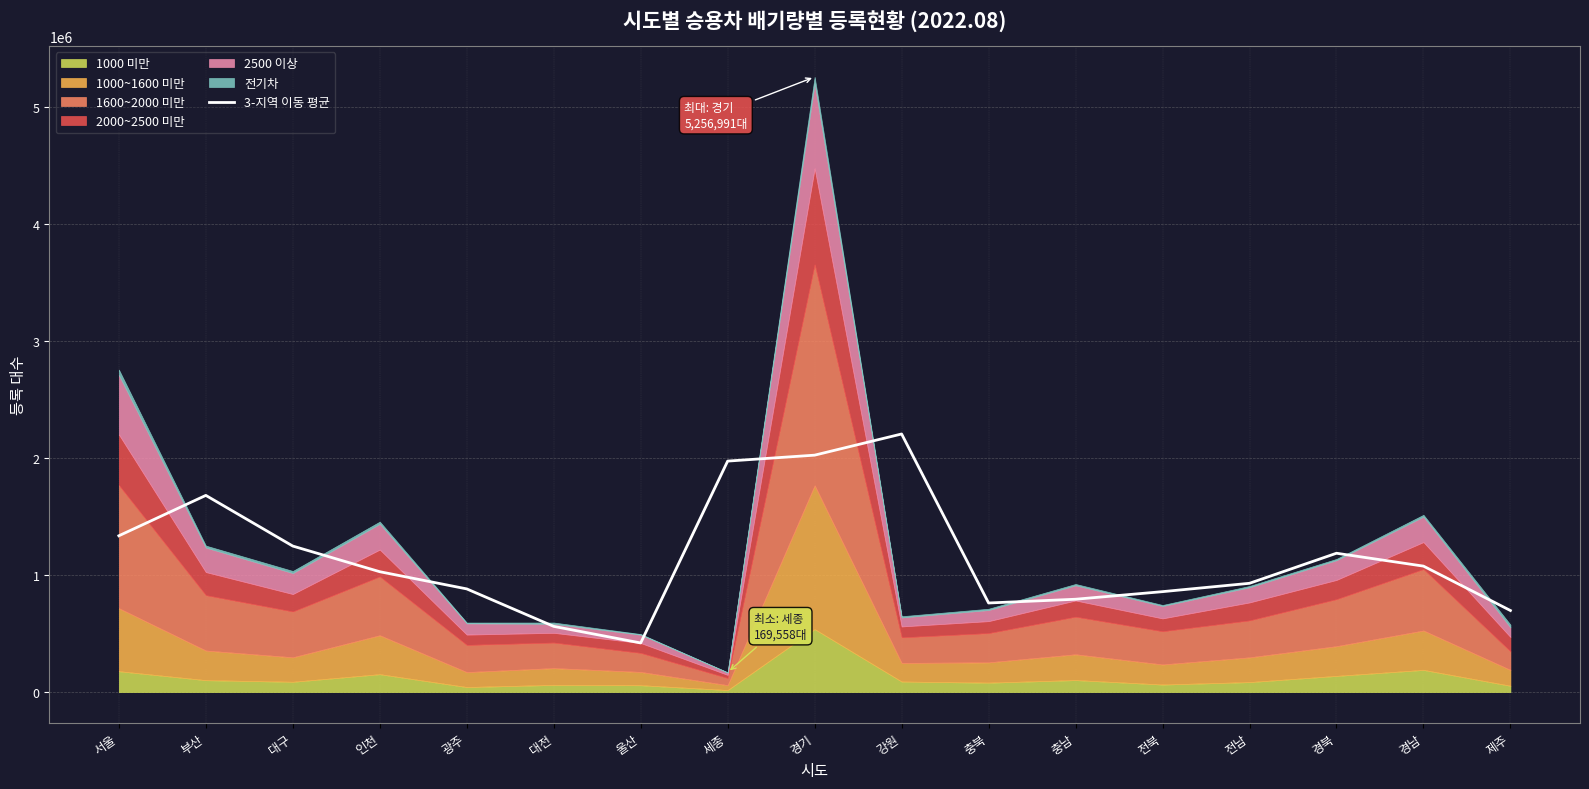

Between 전남 and 세종, which is larger?

세종